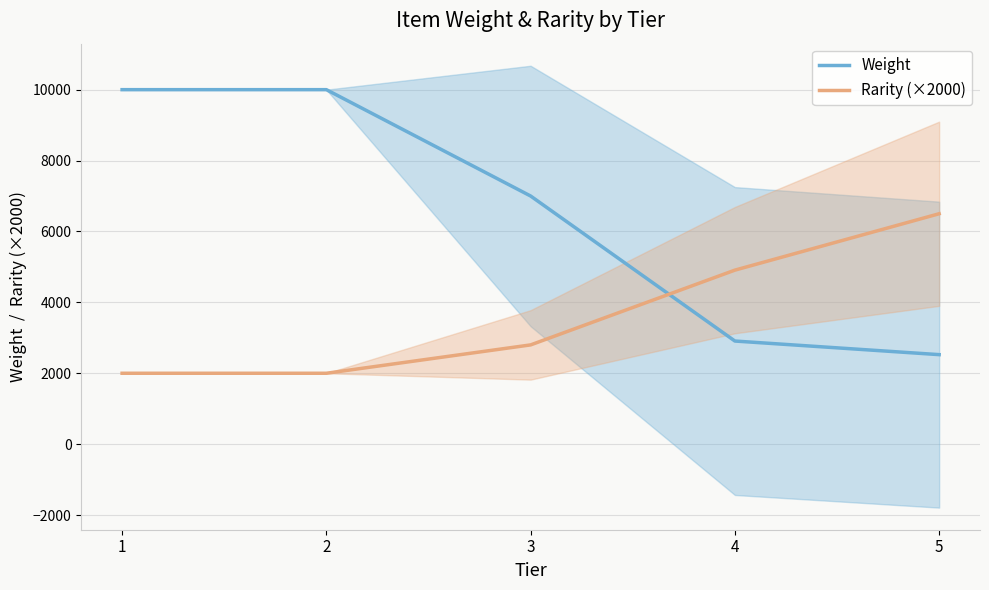

Does the chart have visible grid lines?

Yes